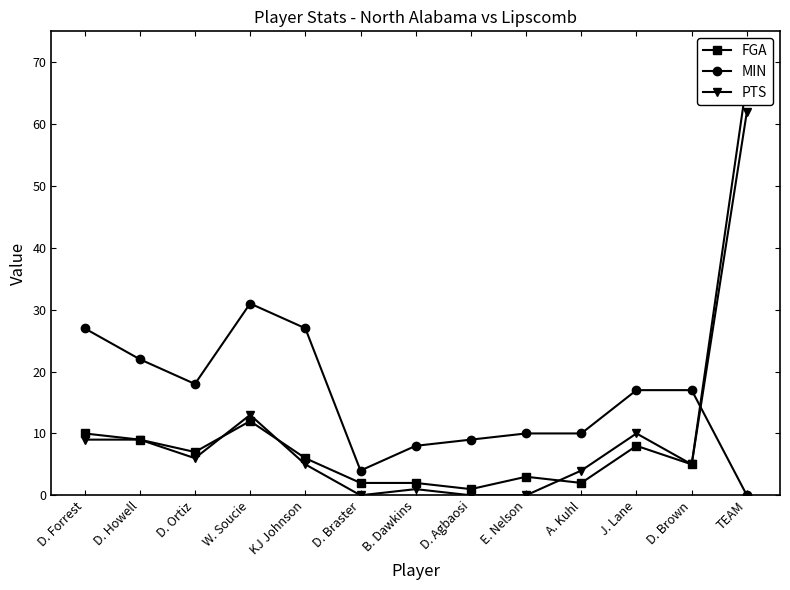

How many values in the MIN series are below 17?

6